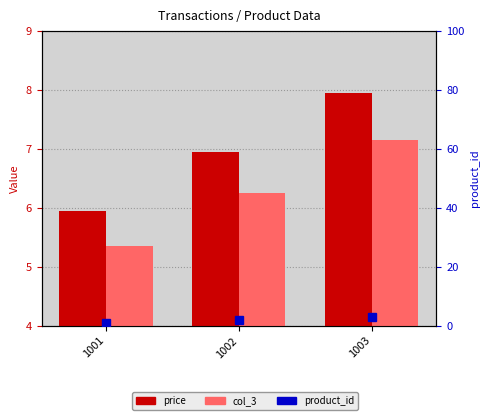

What is the sum of all price values?

20.9